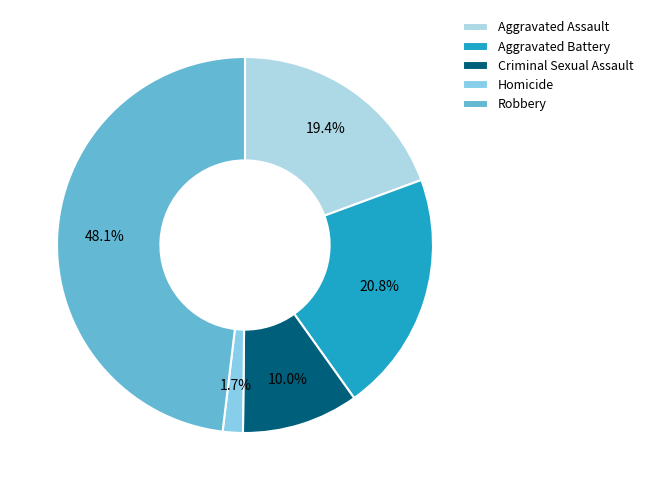

To the nearest percent, what is the difference between the largest and smallest slice percentages?

46%